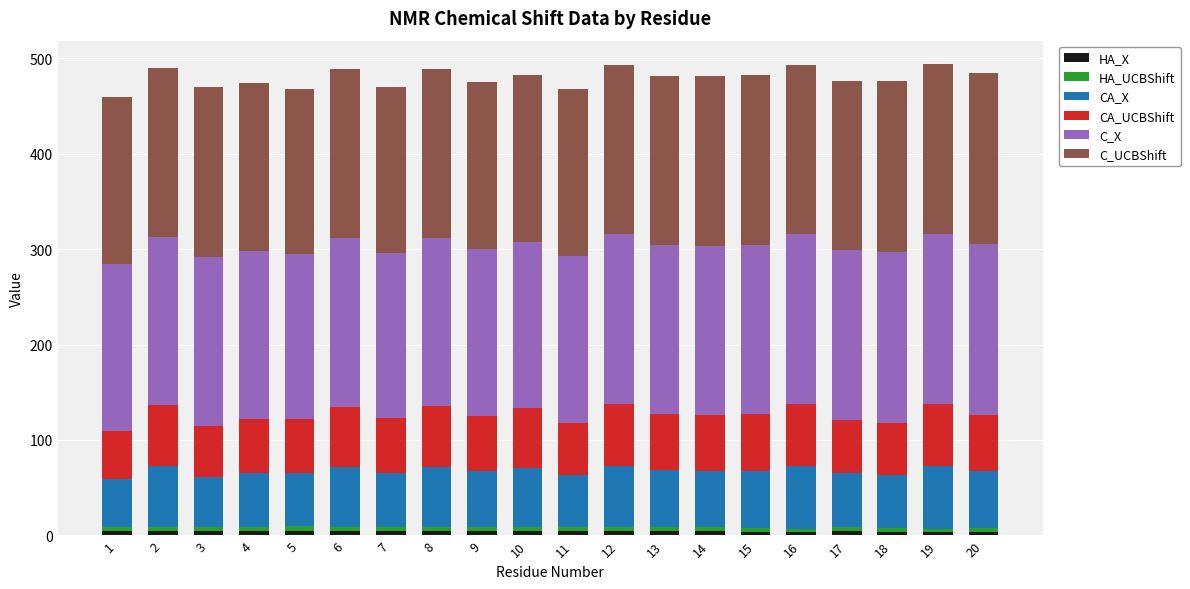

What is the sum of all HA_X values?

86.2